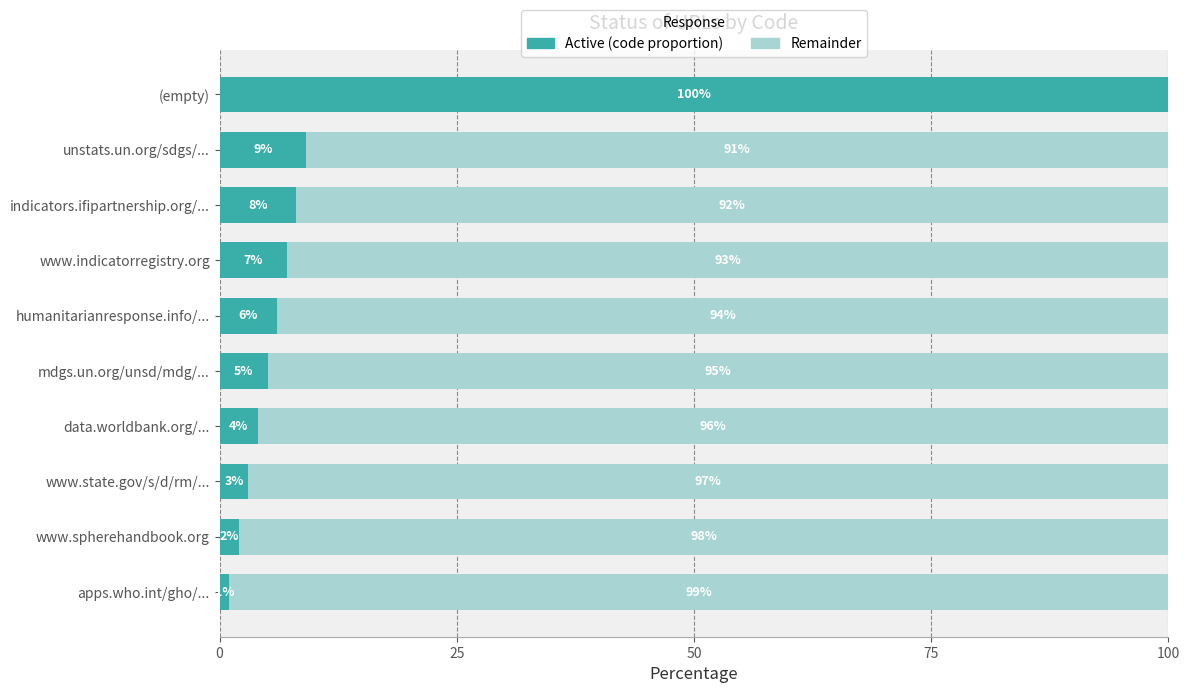

Is it true that Active (code proportion) equals 4.0 at data.worldbank.org/...?

True